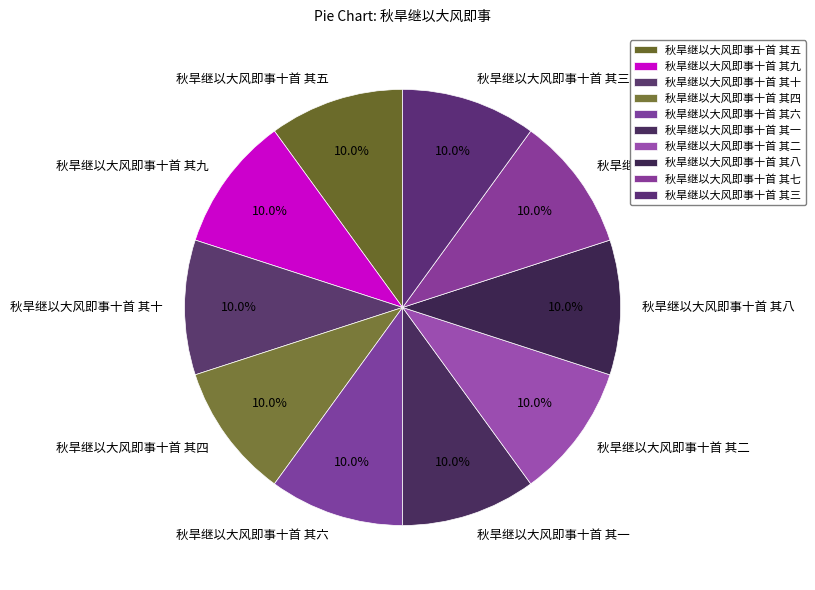

How many segments does this pie chart have?

10